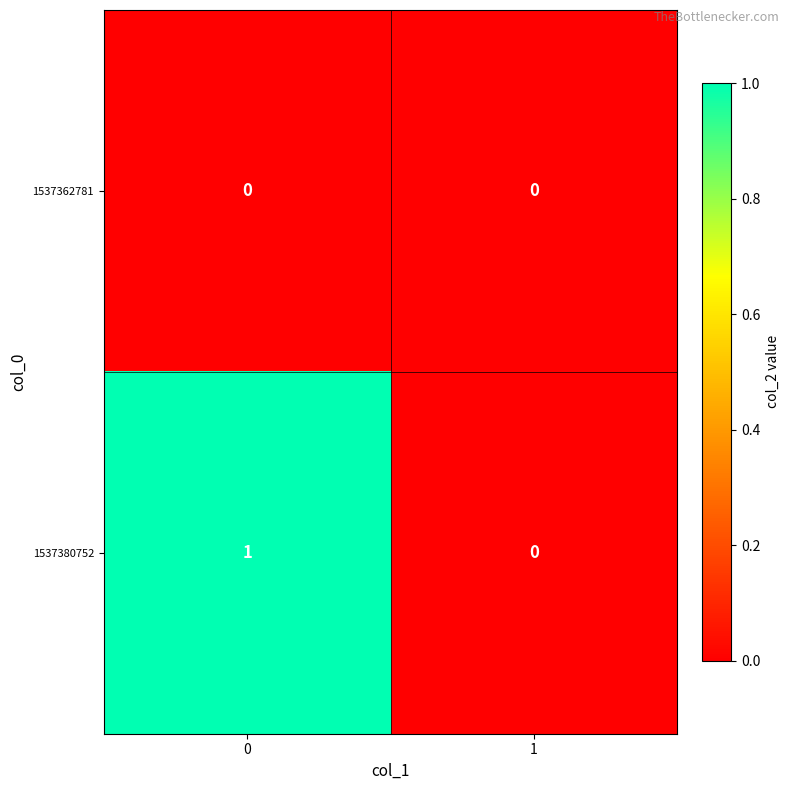

Is it true that 1537362781 equals 0 at 0?

True